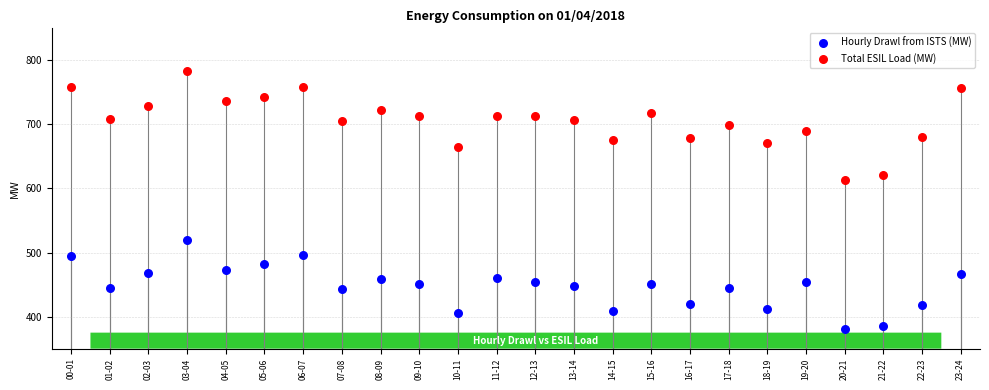

Which series contains the lowest Y value?

Hourly Drawl from ISTS (MW)